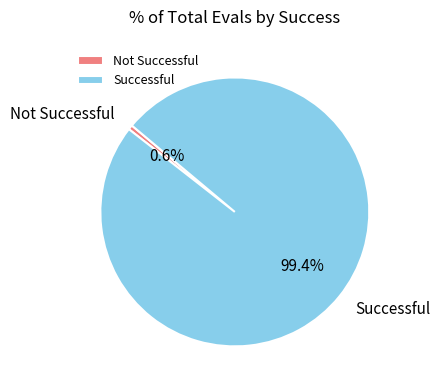

How much of the chart is everything except Successful?

0.6%